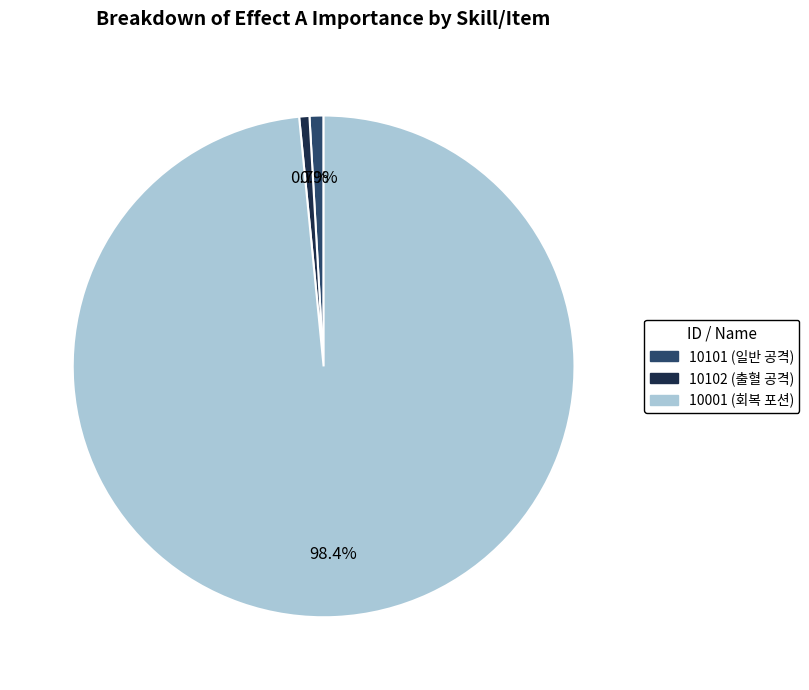

Which has a higher value, 10001 (회복 포션) or 10101 (일반 공격)?

10001 (회복 포션)